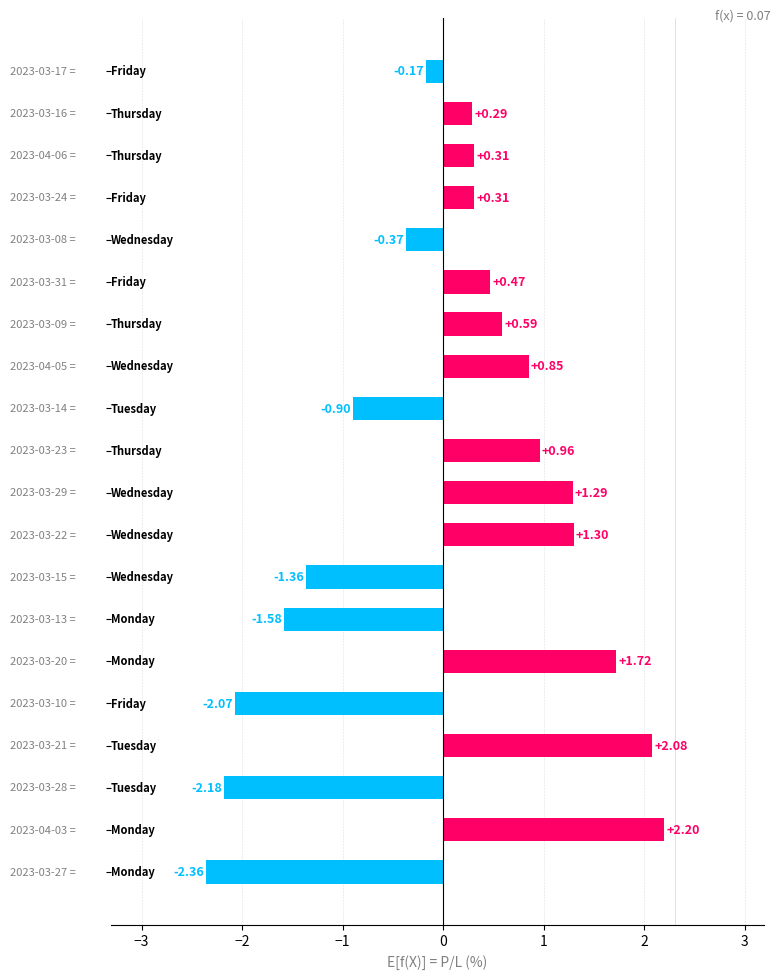

What is the sum of all values?

1.4